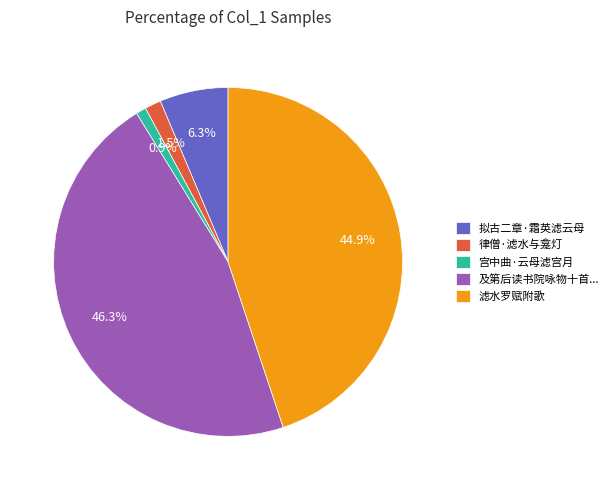

Does 拟古二章·霜英滤云母 account for over 50% of the chart?

No